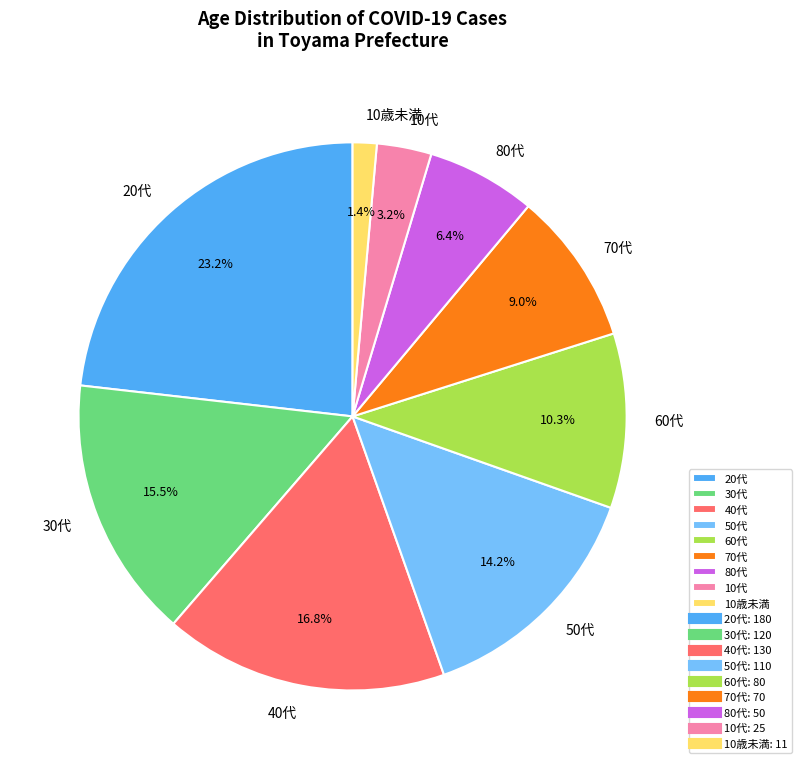

To the nearest percent, what is the average slice percentage?

11%